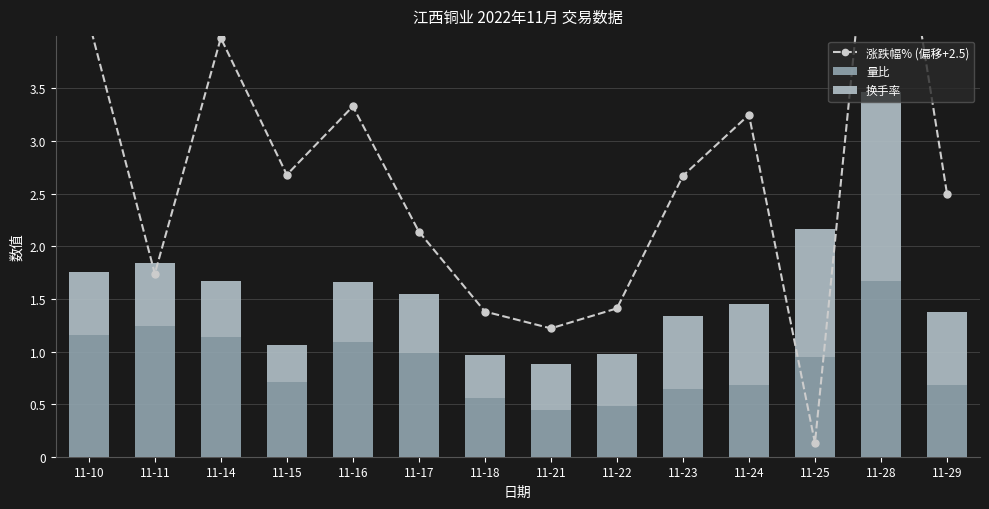

Which series has the largest total across all categories?

涨跌幅% (偏移+2.5)